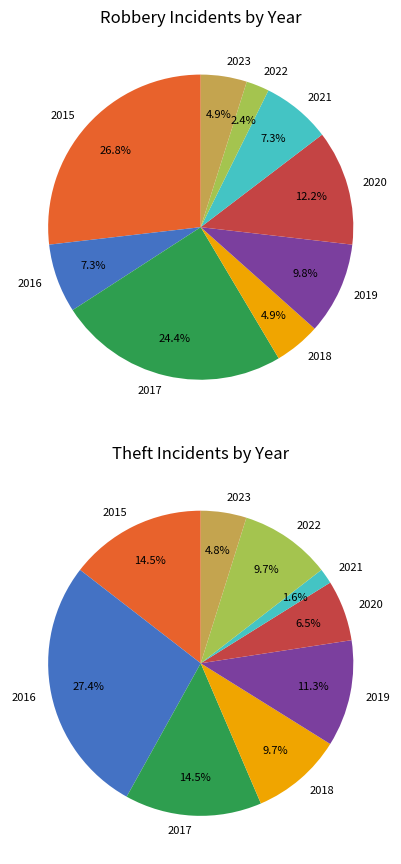

Approximately how many times larger is the value at 2016 compared to 2023?

1.5